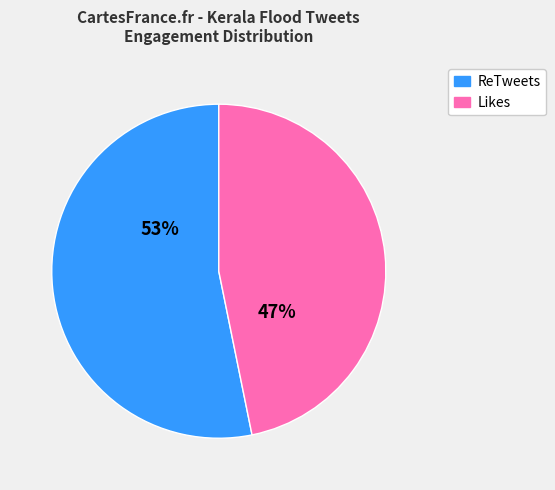

To the nearest percent, what portion does Likes represent?

47%